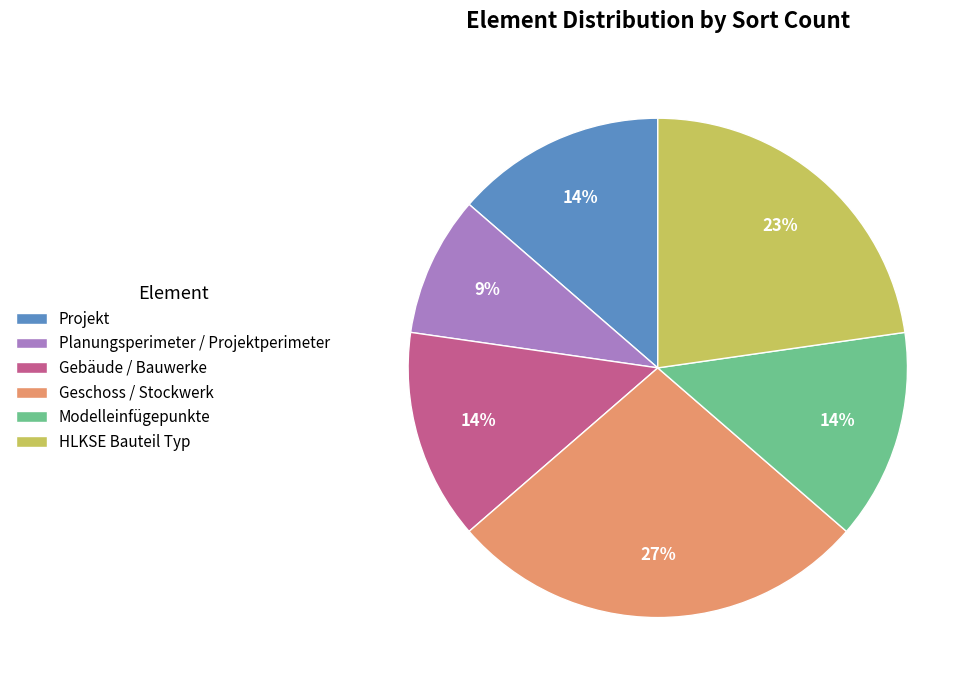

What is the ratio of the value at Projekt to the value at Geschoss / Stockwerk?

0.5